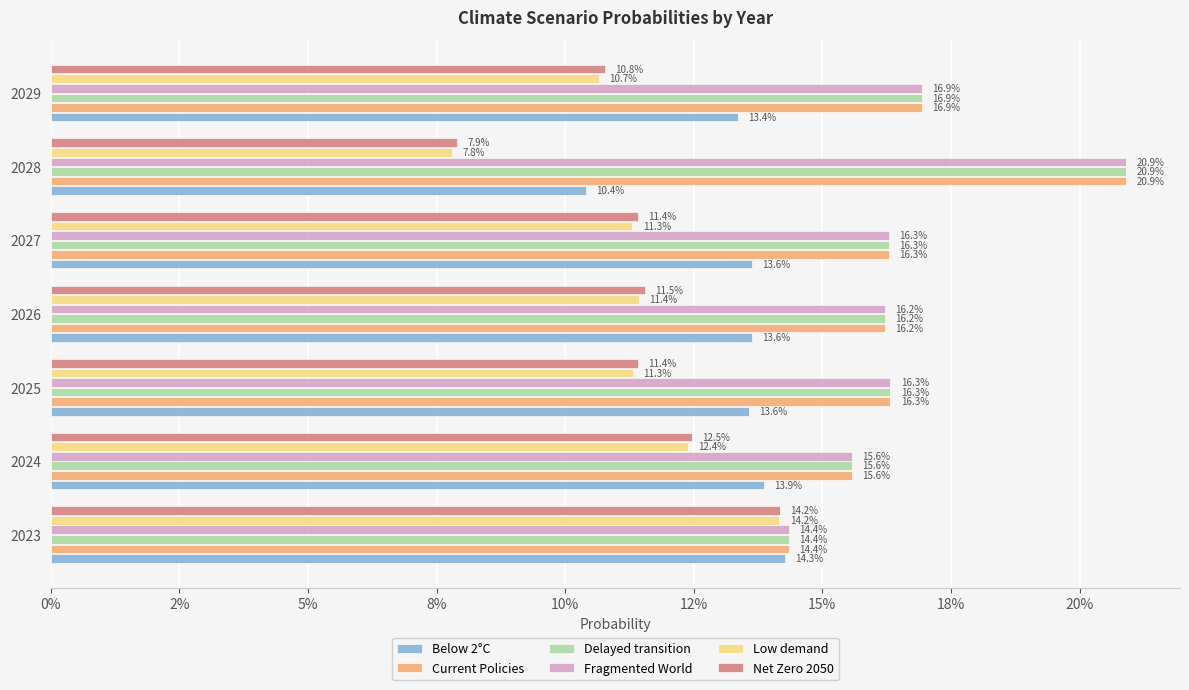

Reading right to left, extract all data points from this chart.

Below 2°C: 0.1	0.1	0.1	0.1	0.1	0.1	0.1
Current Policies: 0.2	0.2	0.2	0.2	0.2	0.2	0.1
Delayed transition: 0.2	0.2	0.2	0.2	0.2	0.2	0.1
Fragmented World: 0.2	0.2	0.2	0.2	0.2	0.2	0.1
Low demand: 0.1	0.1	0.1	0.1	0.1	0.1	0.1
Net Zero 2050: 0.1	0.1	0.1	0.1	0.1	0.1	0.1